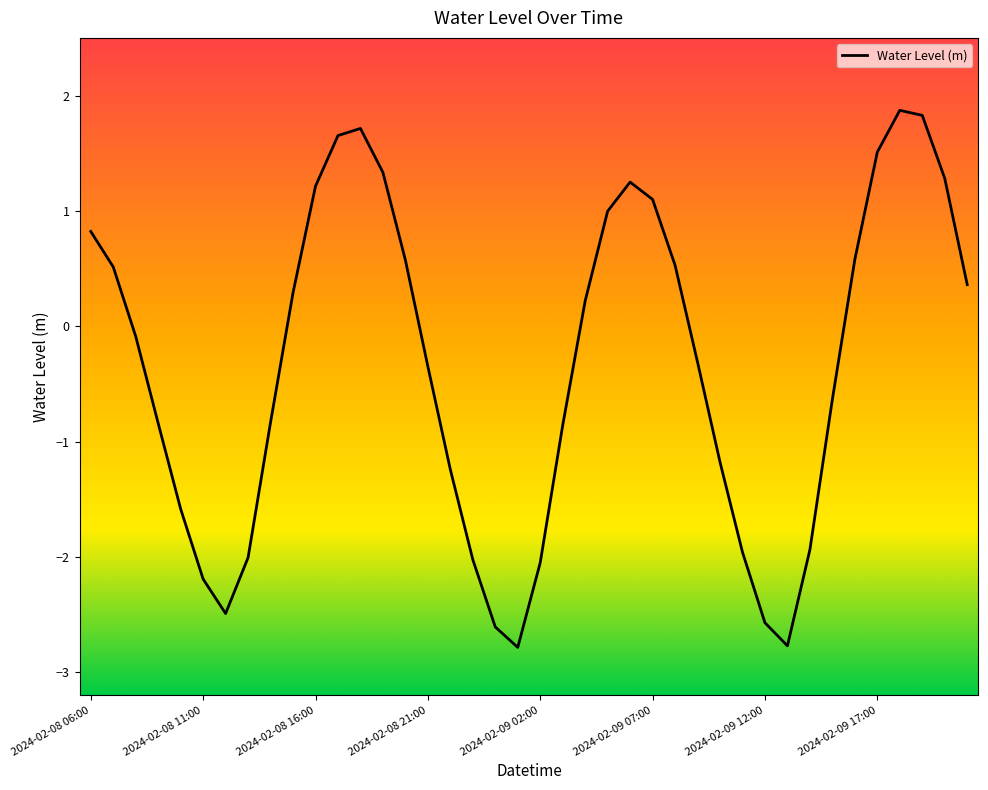

What is the label of the 10th point from the right?

2024-02-09 12:00